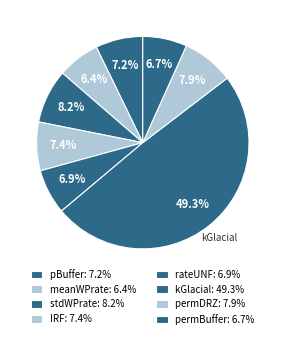

Count the number of slices in the pie.

8